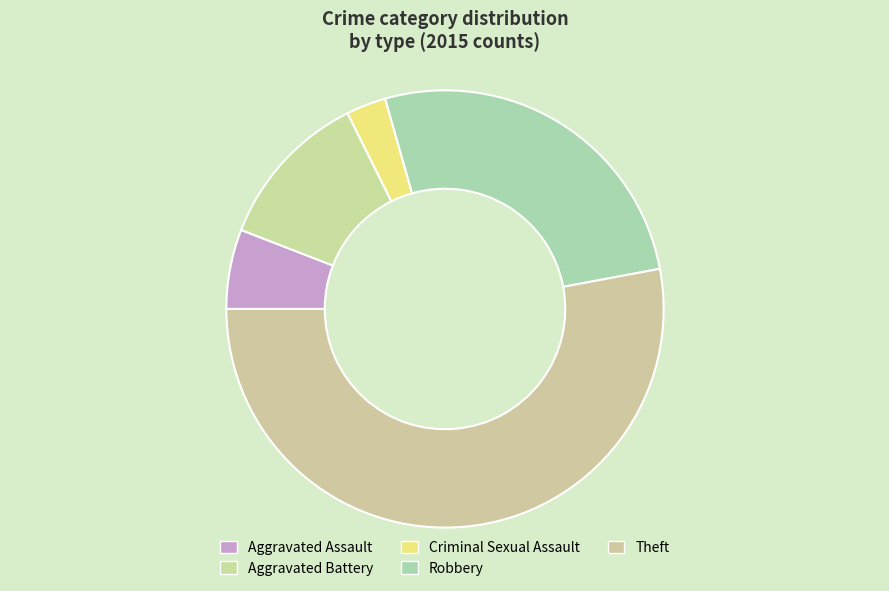

How many segments does this pie chart have?

5